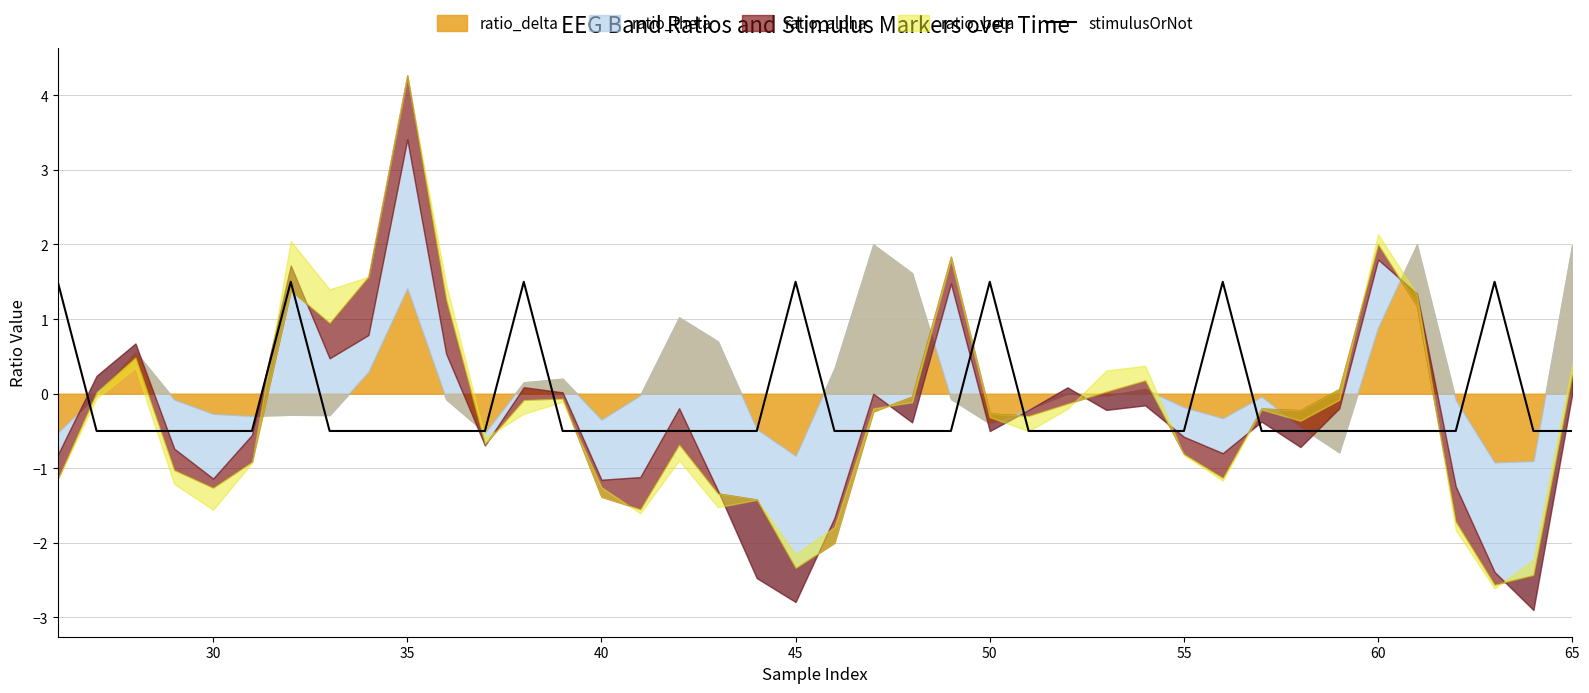

The stimulusOrNot series shows -0.5 at 30. True or false?

True